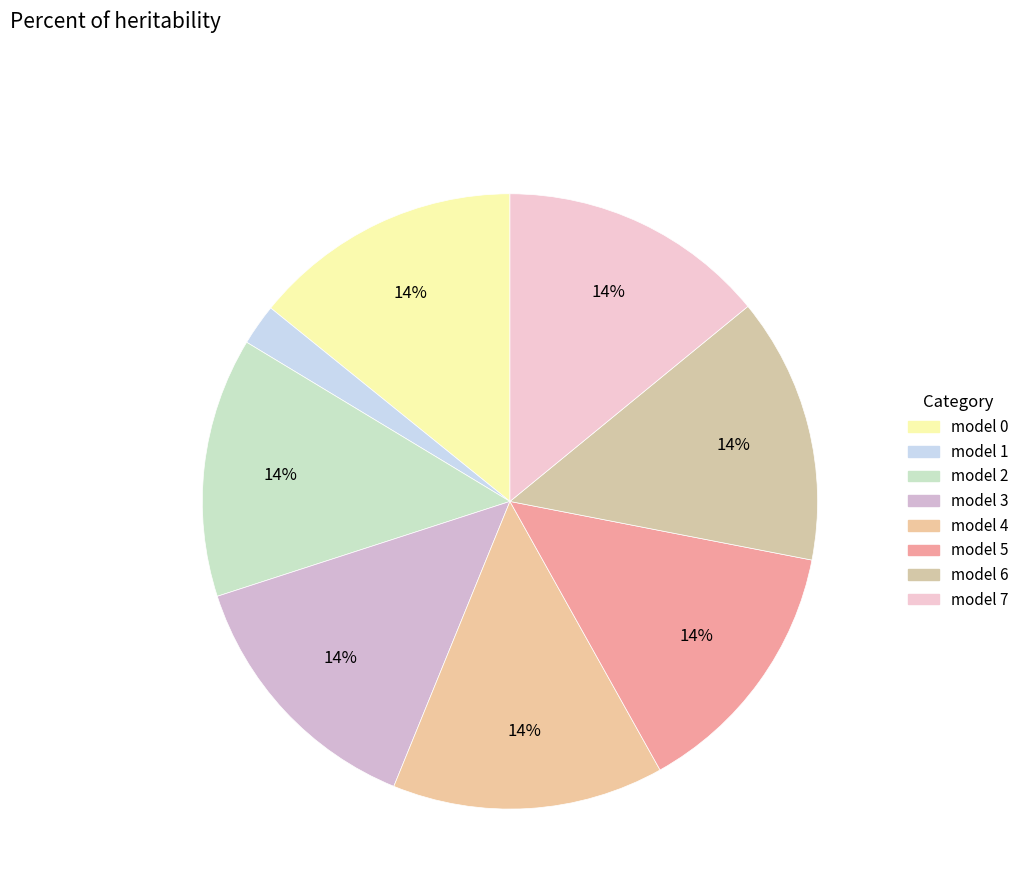

How many slices are in this pie chart?

8